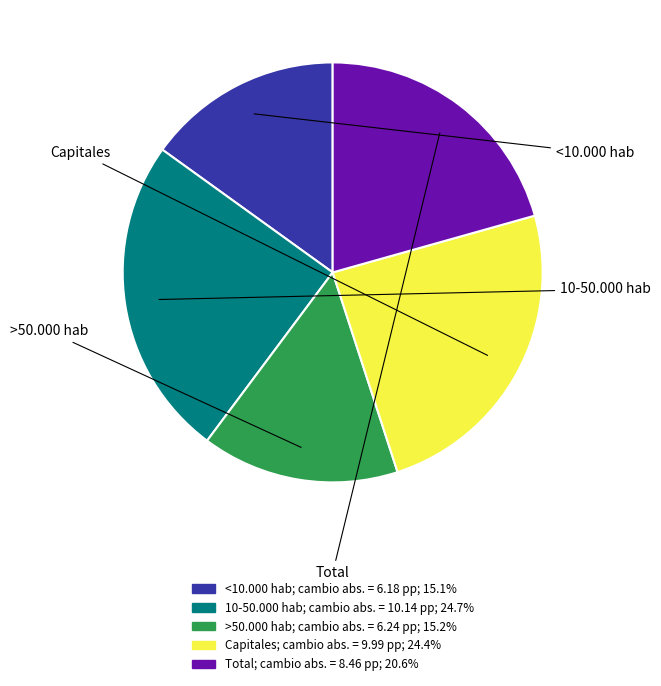

Is there a majority slice in this chart?

No